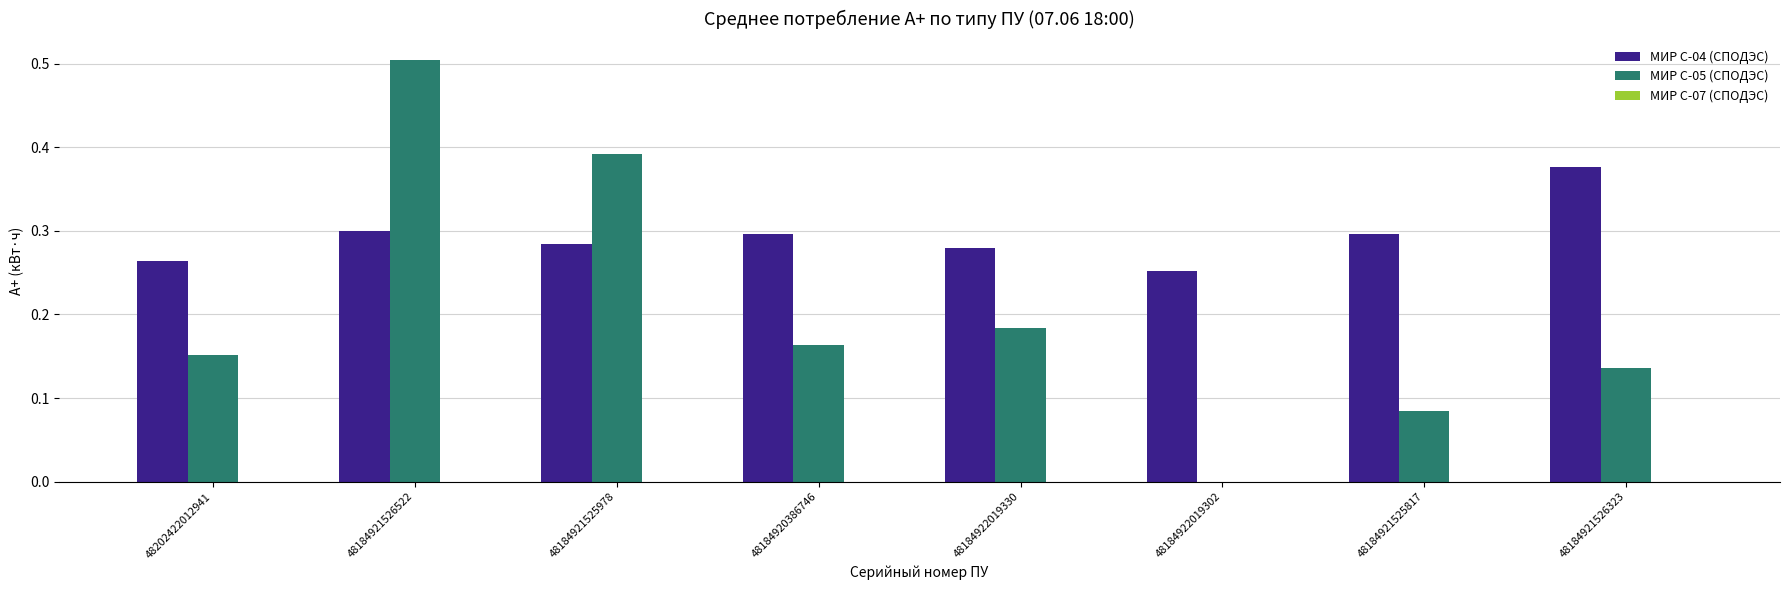

How many categories are shown in the chart?

8